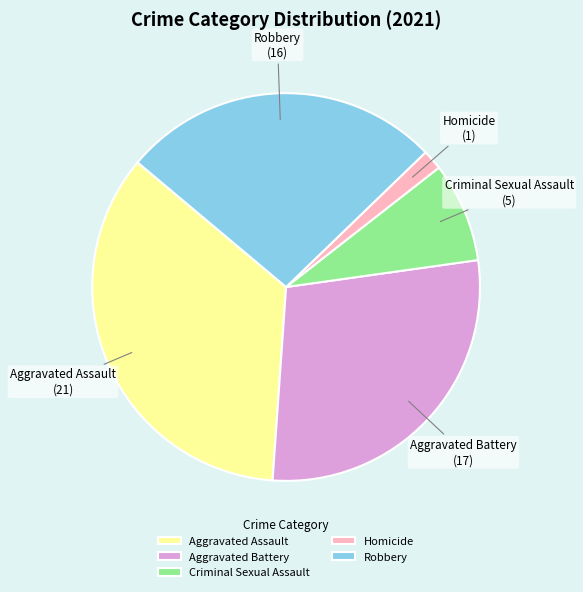

Between Aggravated Assault and Aggravated Battery, which is larger?

Aggravated Assault